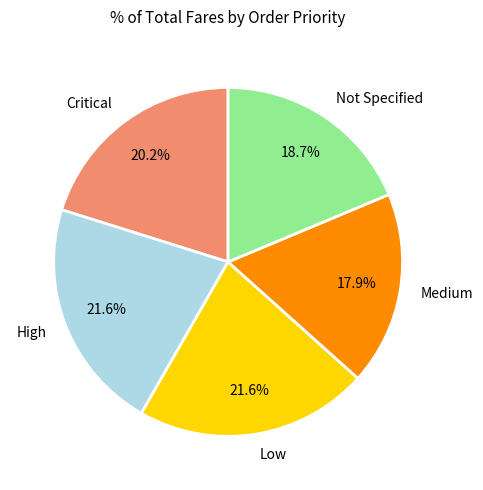

What percentage do Medium and Critical together represent?

38.1%